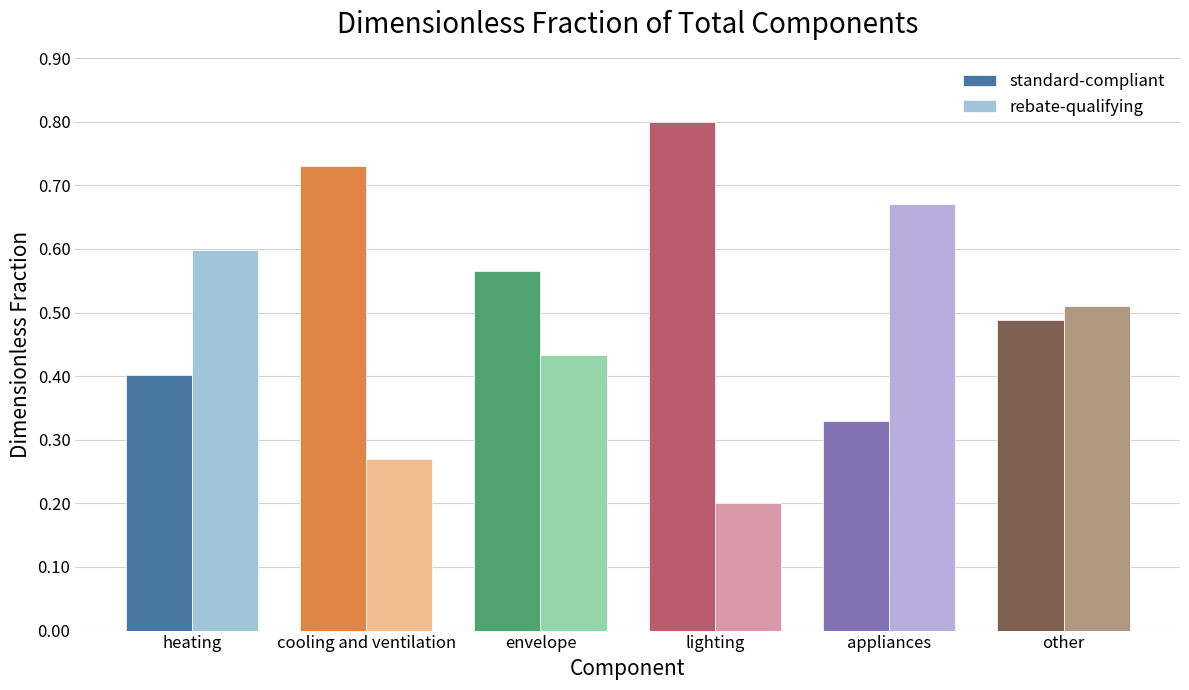

Count the standard-compliant values in the range 0 to 1.

6